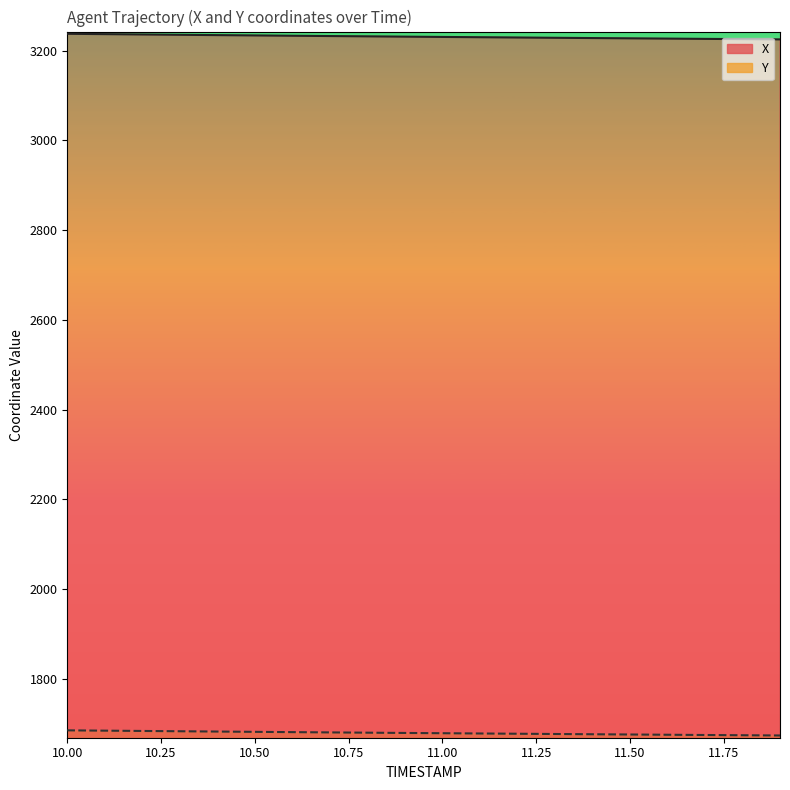

What is the difference between the second highest and minimum values in the X series?

11.7